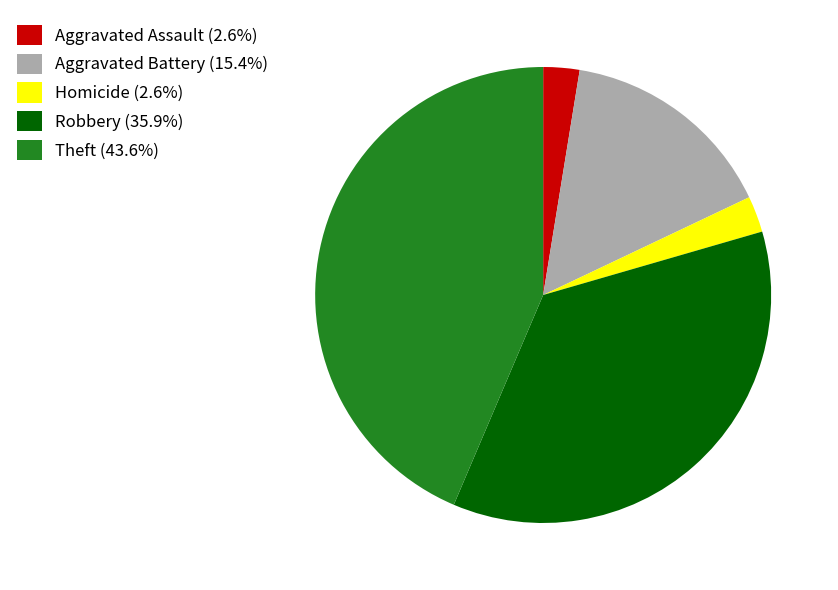

Approximately how many times larger is the value at Theft (43.6%) compared to Homicide (2.6%)?

17.0